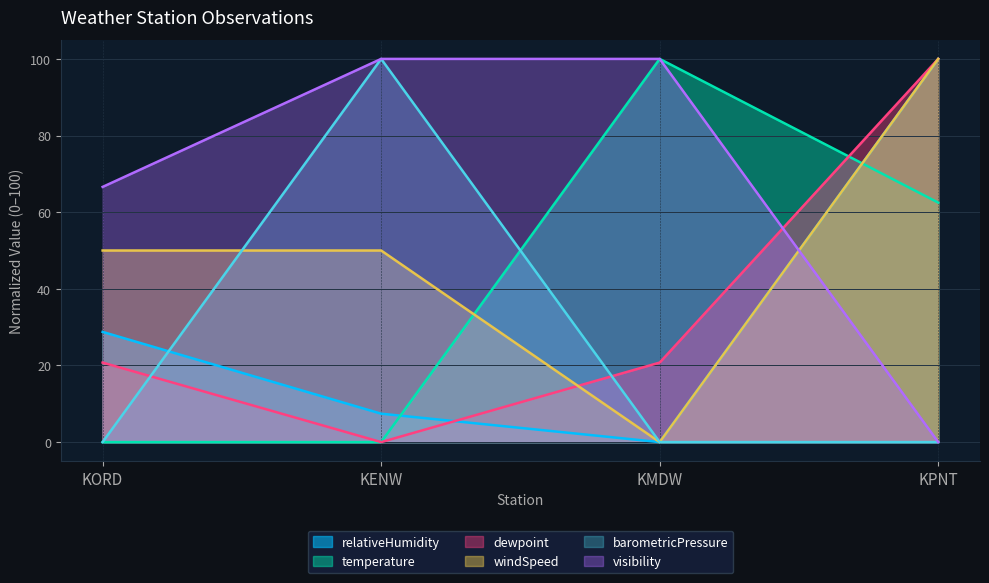

Which series has the largest range (max minus min)?

relativeHumidity